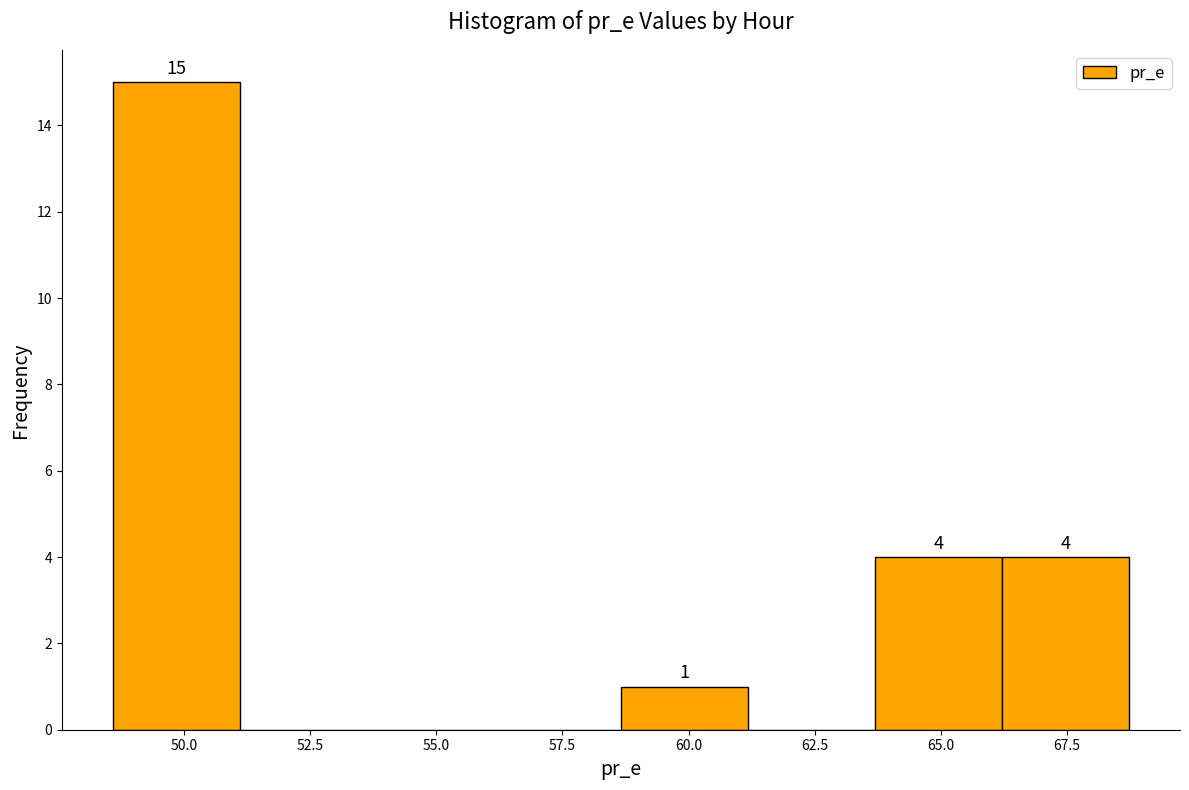

Which range on the x-axis has the tallest bar?

48.5 to 51.0